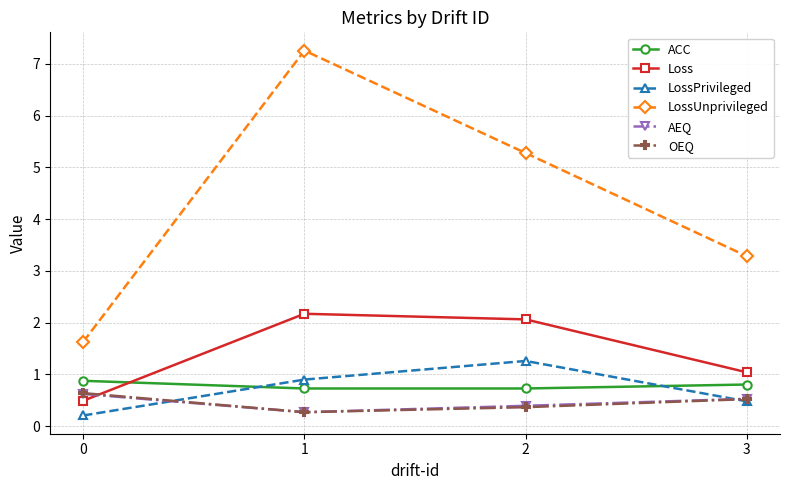

What is the maximum value for Loss?

2.2